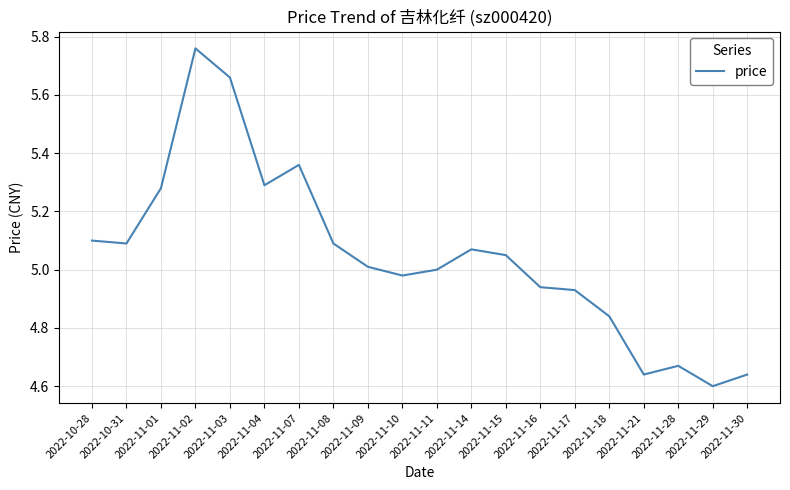

What is the change in value from 2022-11-04 to 2022-11-10?

-0.3